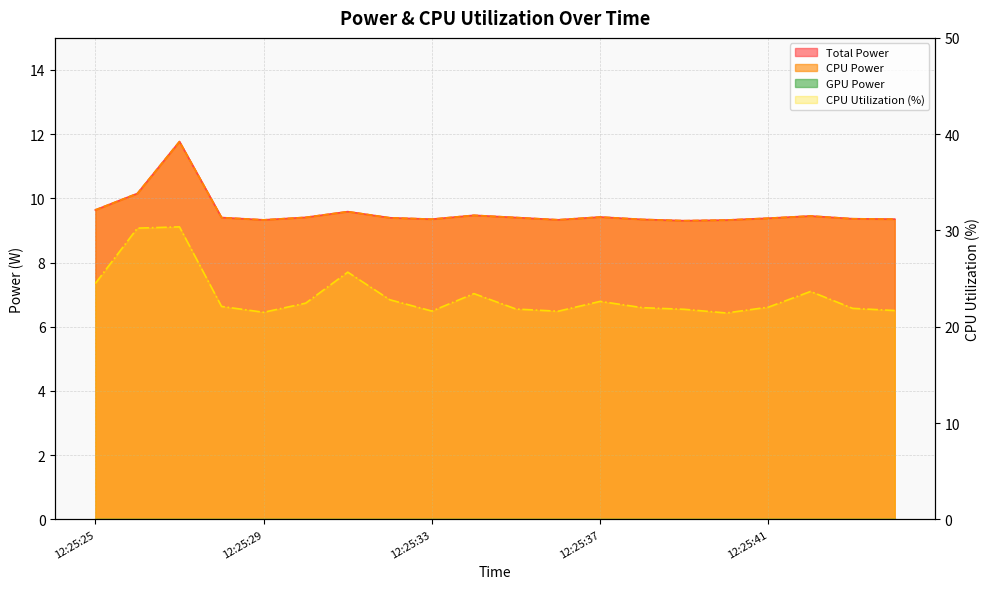

How many data points does each series have?

20